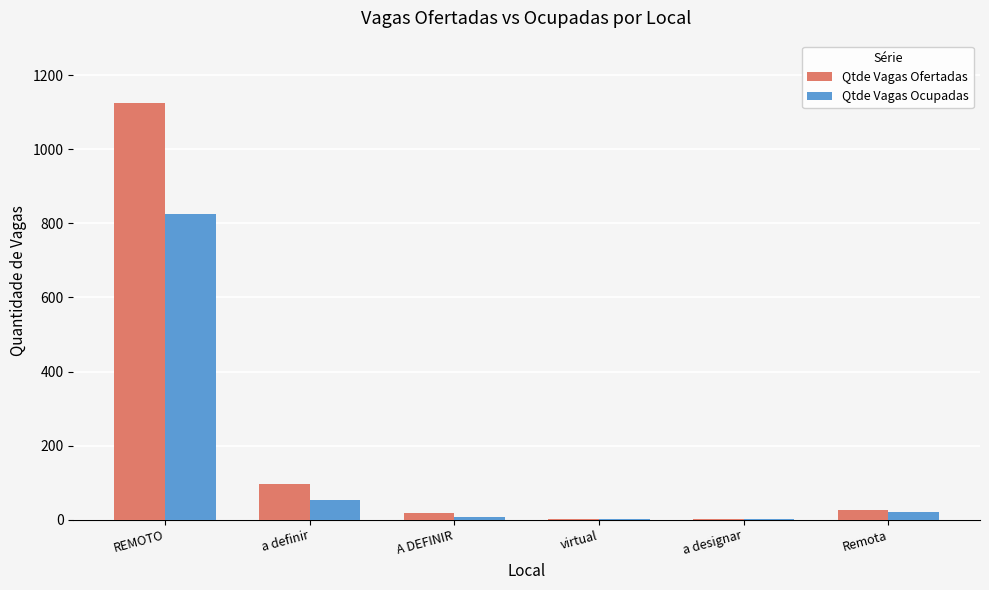

What is the maximum value shown in the chart?

1125